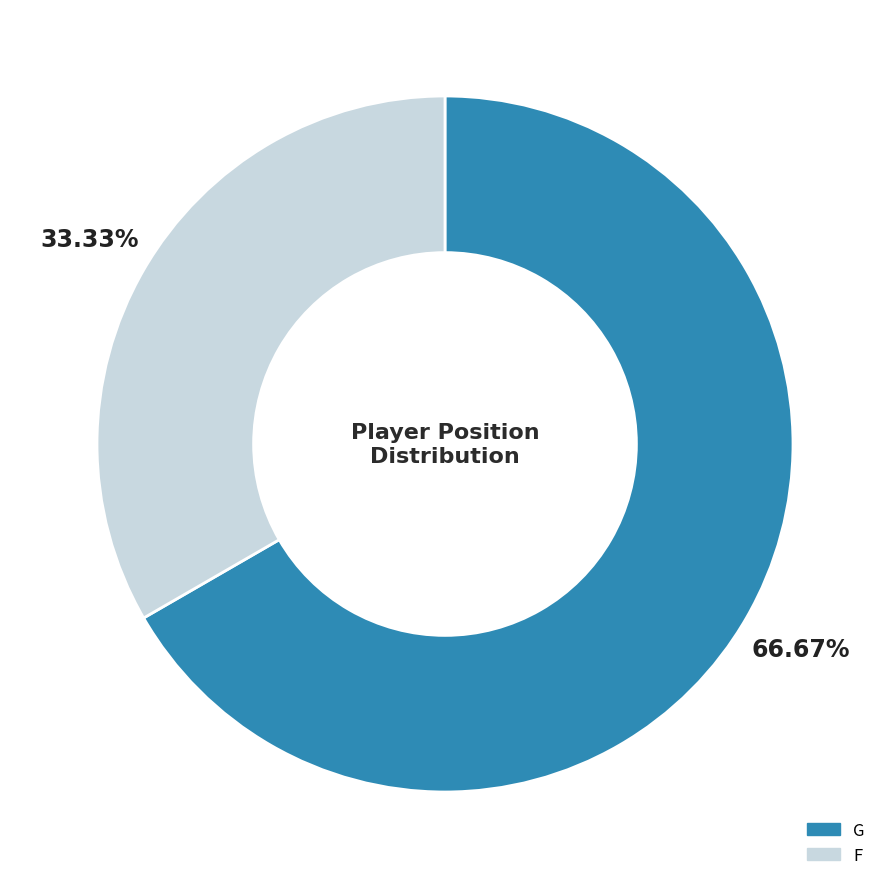

What is the total percentage of G and F?

100.0%